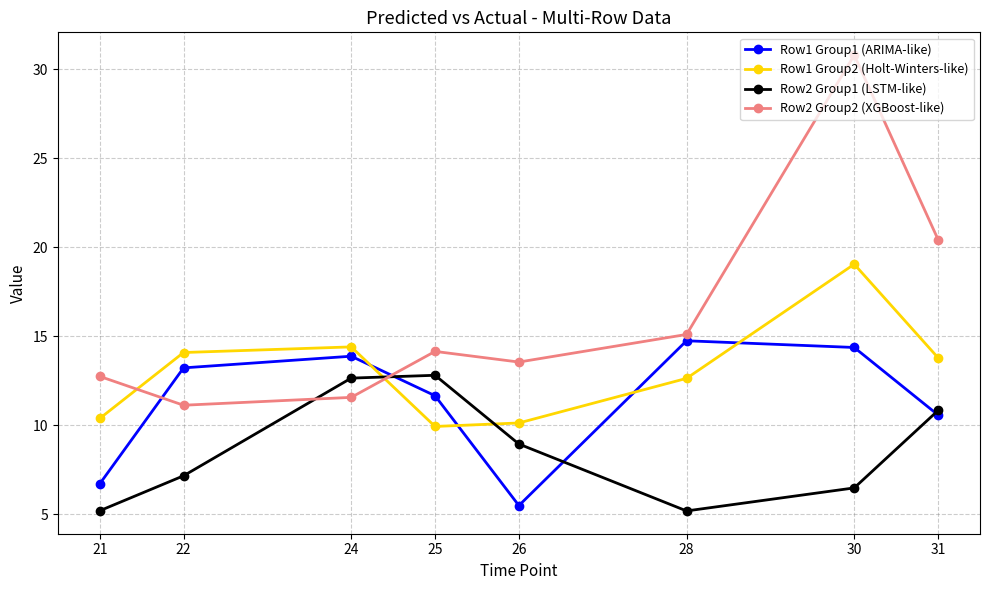

Which series ends up on top after the final intersection of Row1 Group1 (ARIMA-like) and Row2 Group1 (LSTM-like)?

Row2 Group1 (LSTM-like)